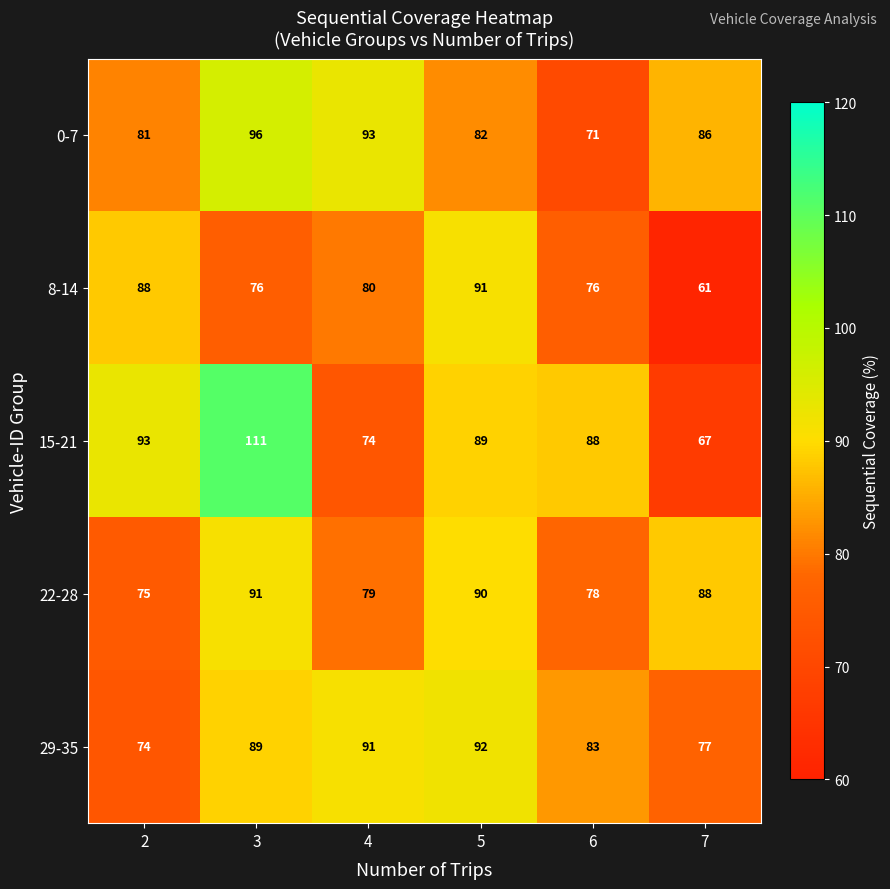

Reading right to left, extract all data points from this chart.

0-7: 7=86	6=71	5=82	4=93	3=96	2=81
8-14: 7=61	6=76	5=91	4=80	3=76	2=88
15-21: 7=67	6=88	5=89	4=74	3=111	2=93
22-28: 7=88	6=78	5=90	4=79	3=91	2=75
29-35: 7=77	6=83	5=92	4=91	3=89	2=74